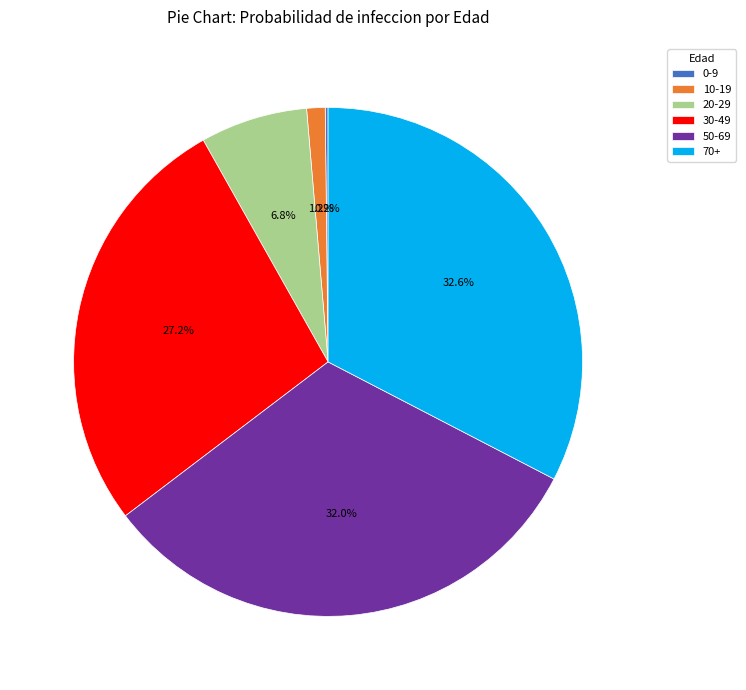

Does 10-19 represent more than half of the total?

No